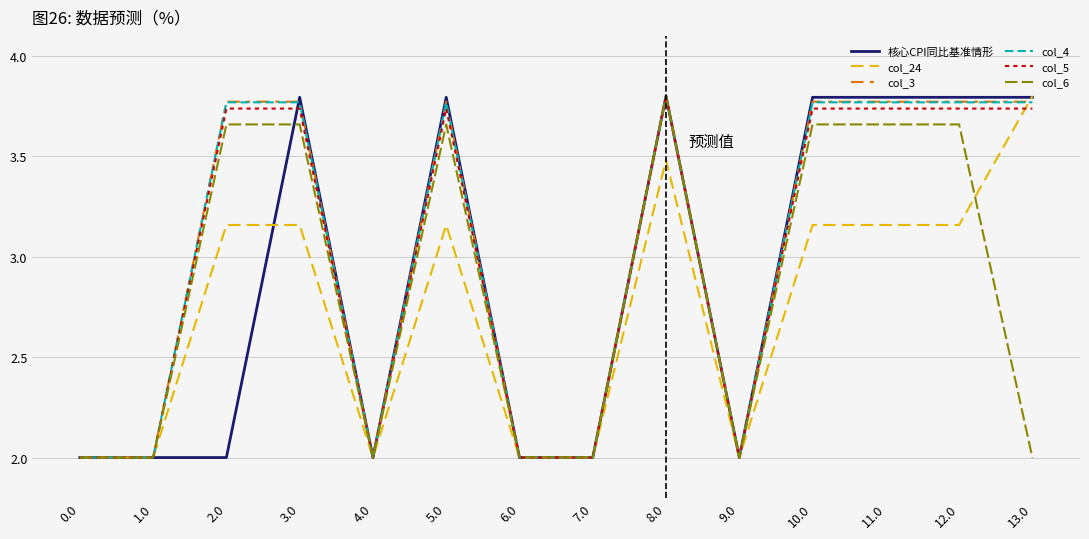

At which category is the sum across all series the highest?

8.0